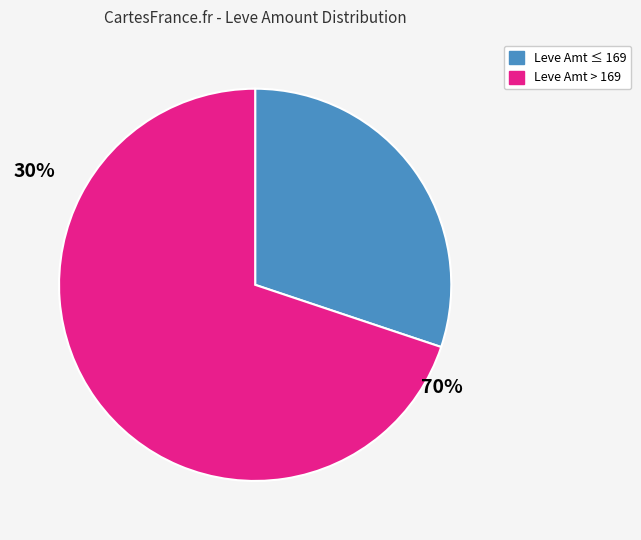

Does any single category account for the majority?

Yes